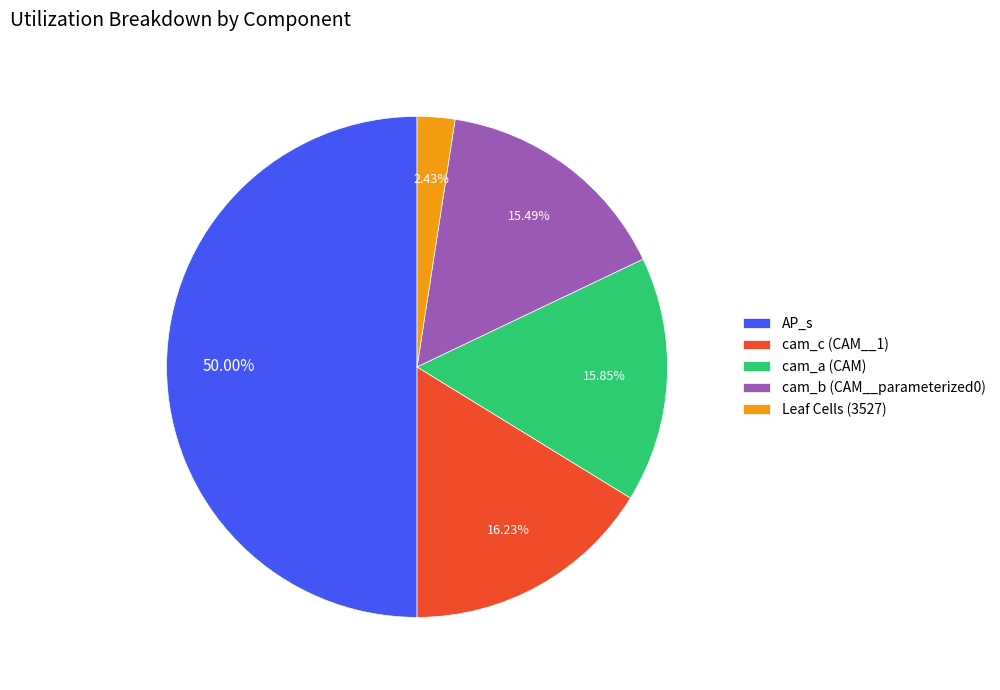

To the nearest percent, what is the difference between the largest and smallest slice percentages?

48%